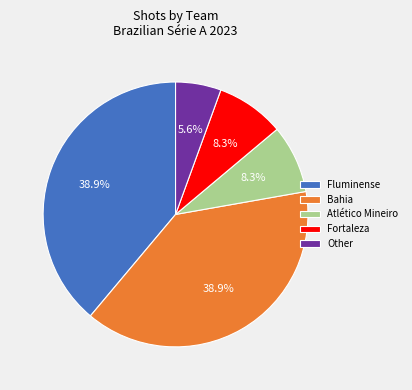

Is there any slice that represents more than half of the pie?

No